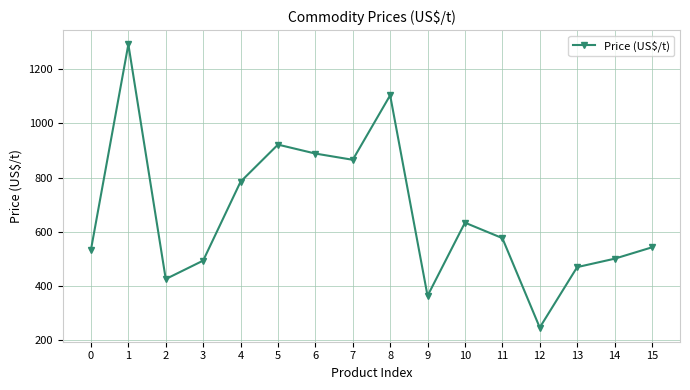

What value does the data have at 13, to the nearest 50?

450